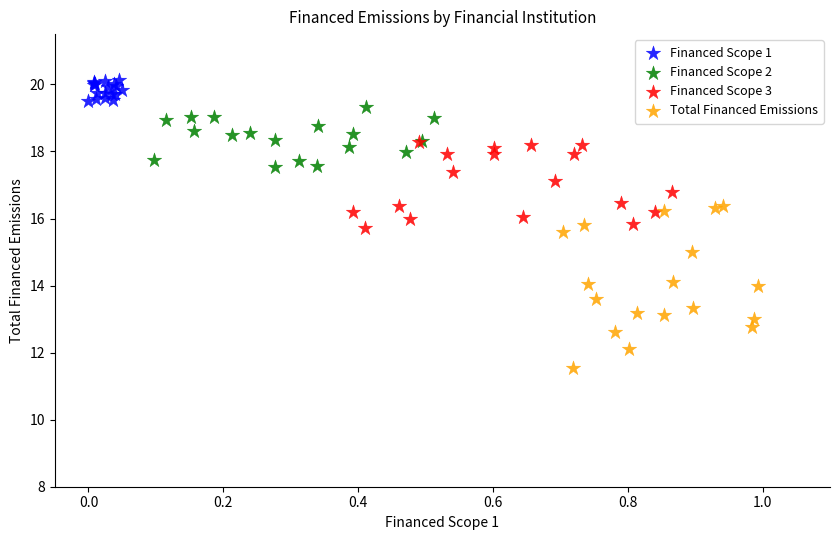

Which series has the widest spread of Y values?

Total Financed Emissions